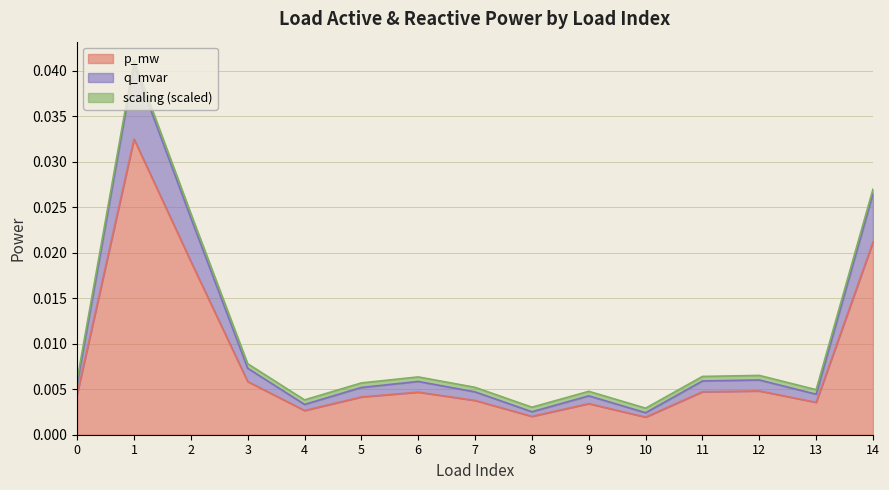

Does the chart display data point markers on the line(s)?

No